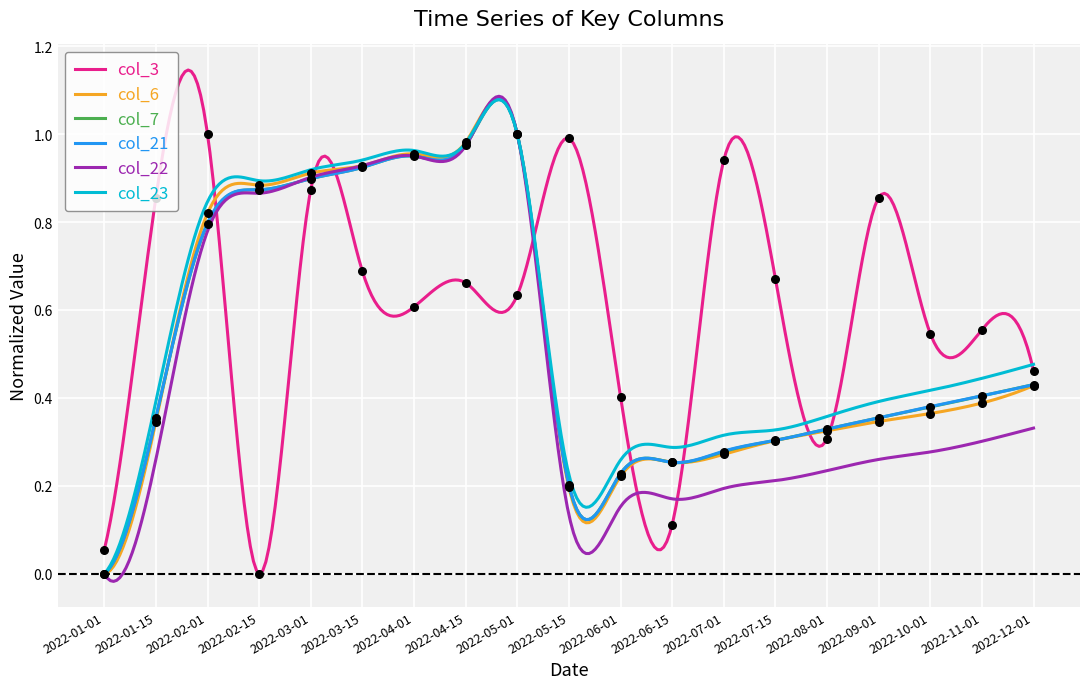

Which series has the largest Y range (max minus min)?

col_3